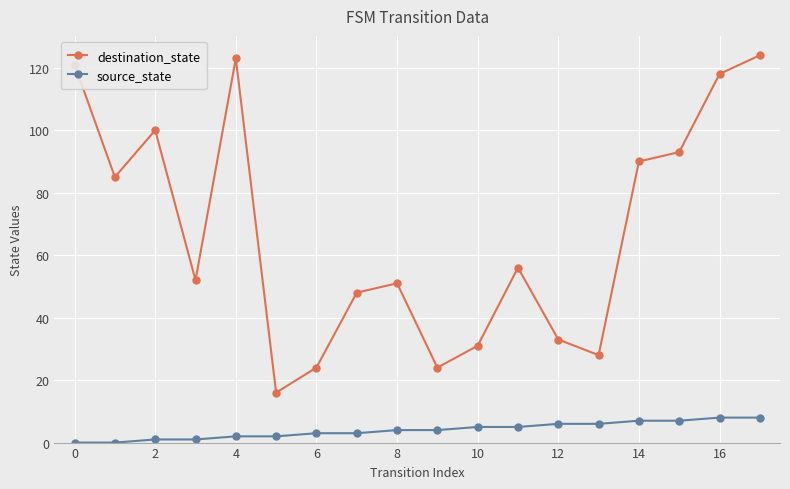

What is the difference between the maximum and minimum values in the source_state series?

8